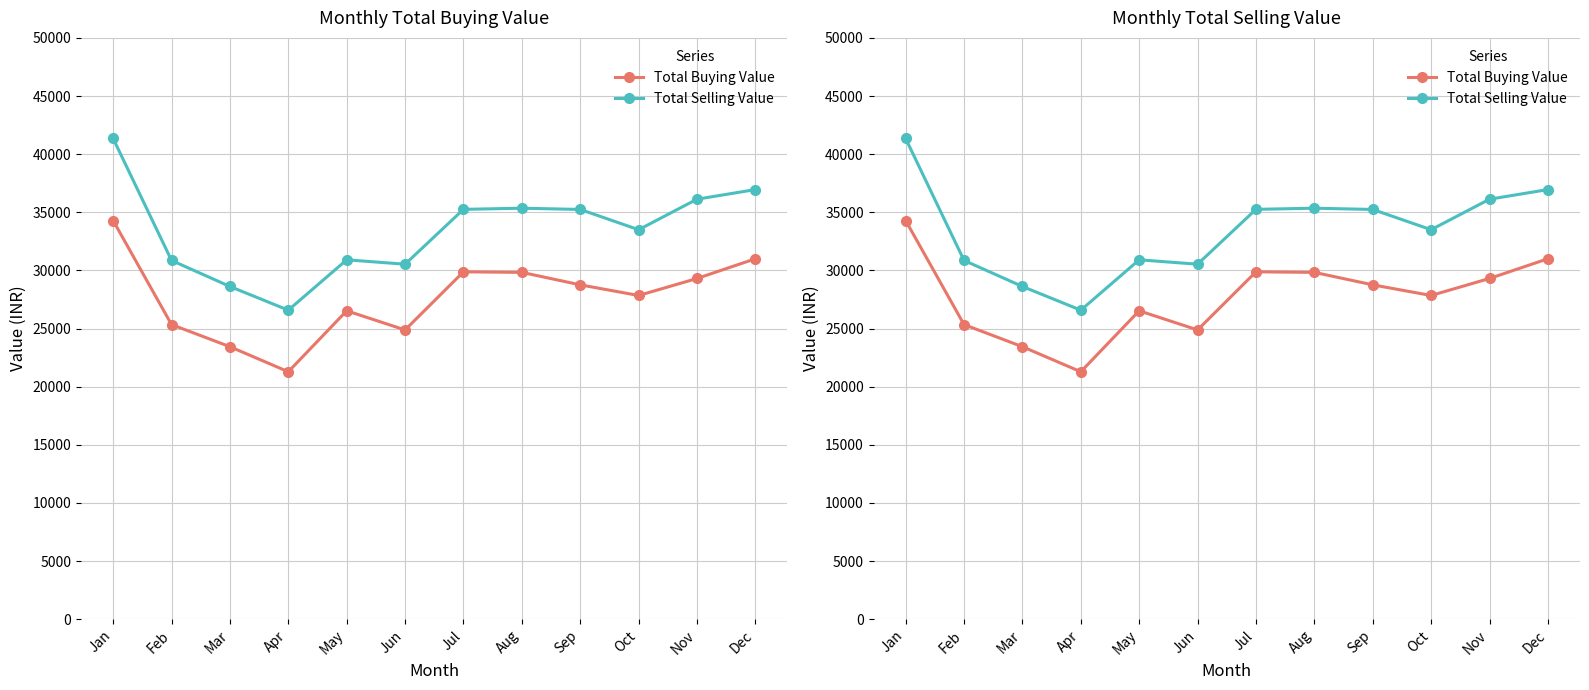

True or false: Total Buying Value and Total Selling Value intersect in this chart.

False